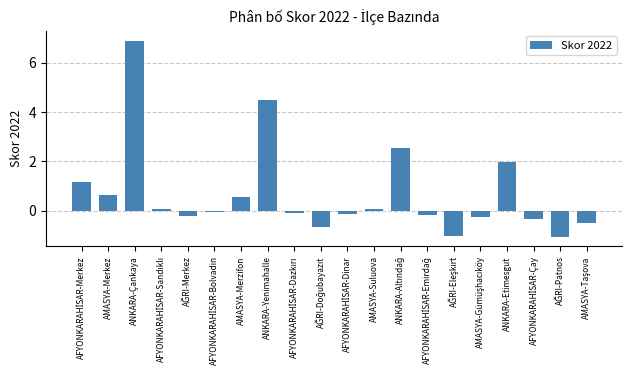

What is the value of the 2nd bar from the left?

0.7